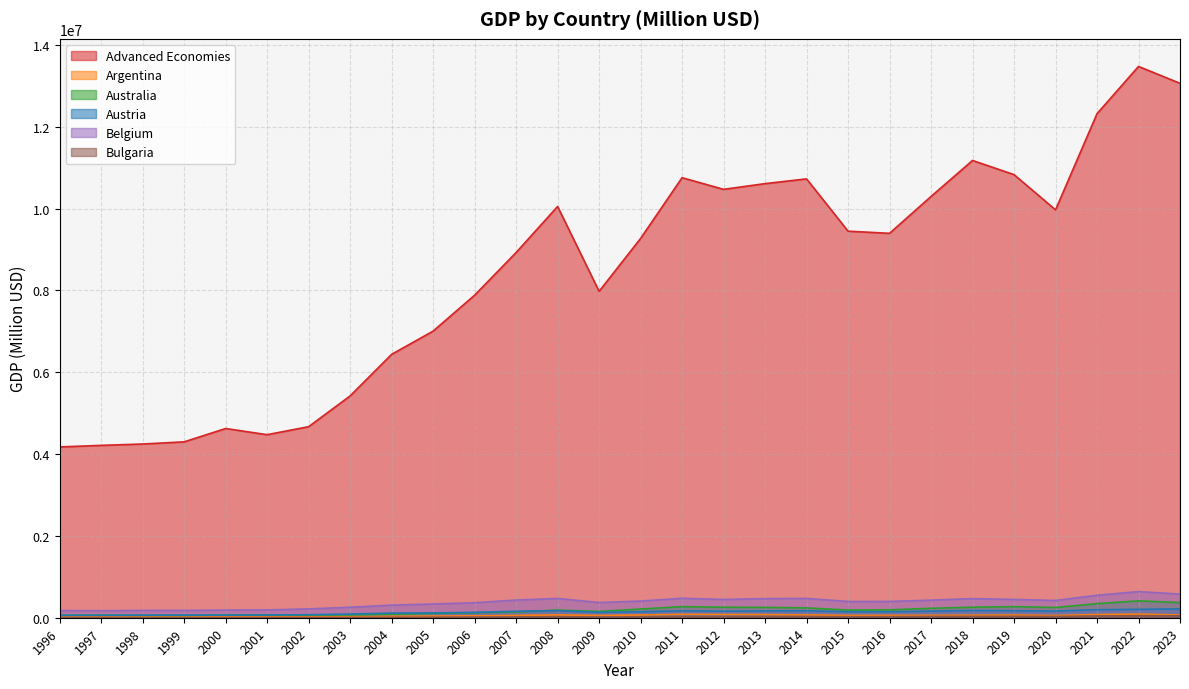

What is the difference between the maximum and second lowest values in the Belgium series?

463284.8